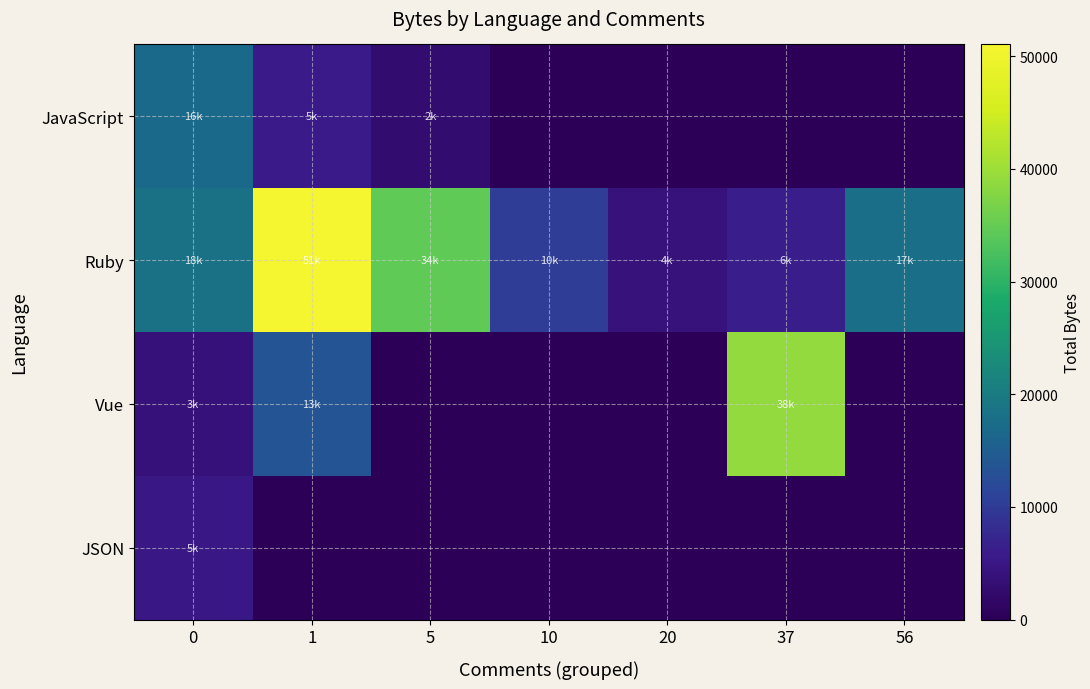

Which series has the widest spread of values?

Ruby